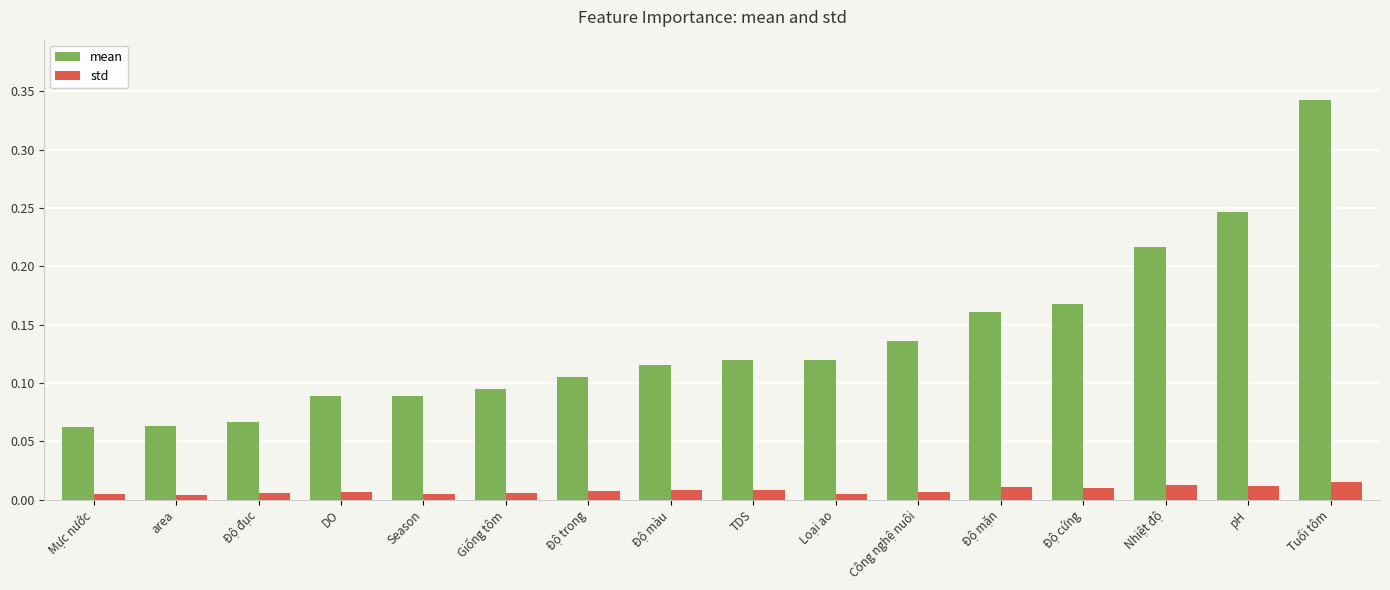

Is the value of mean at Season greater than the value of std at Độ đục?

Yes